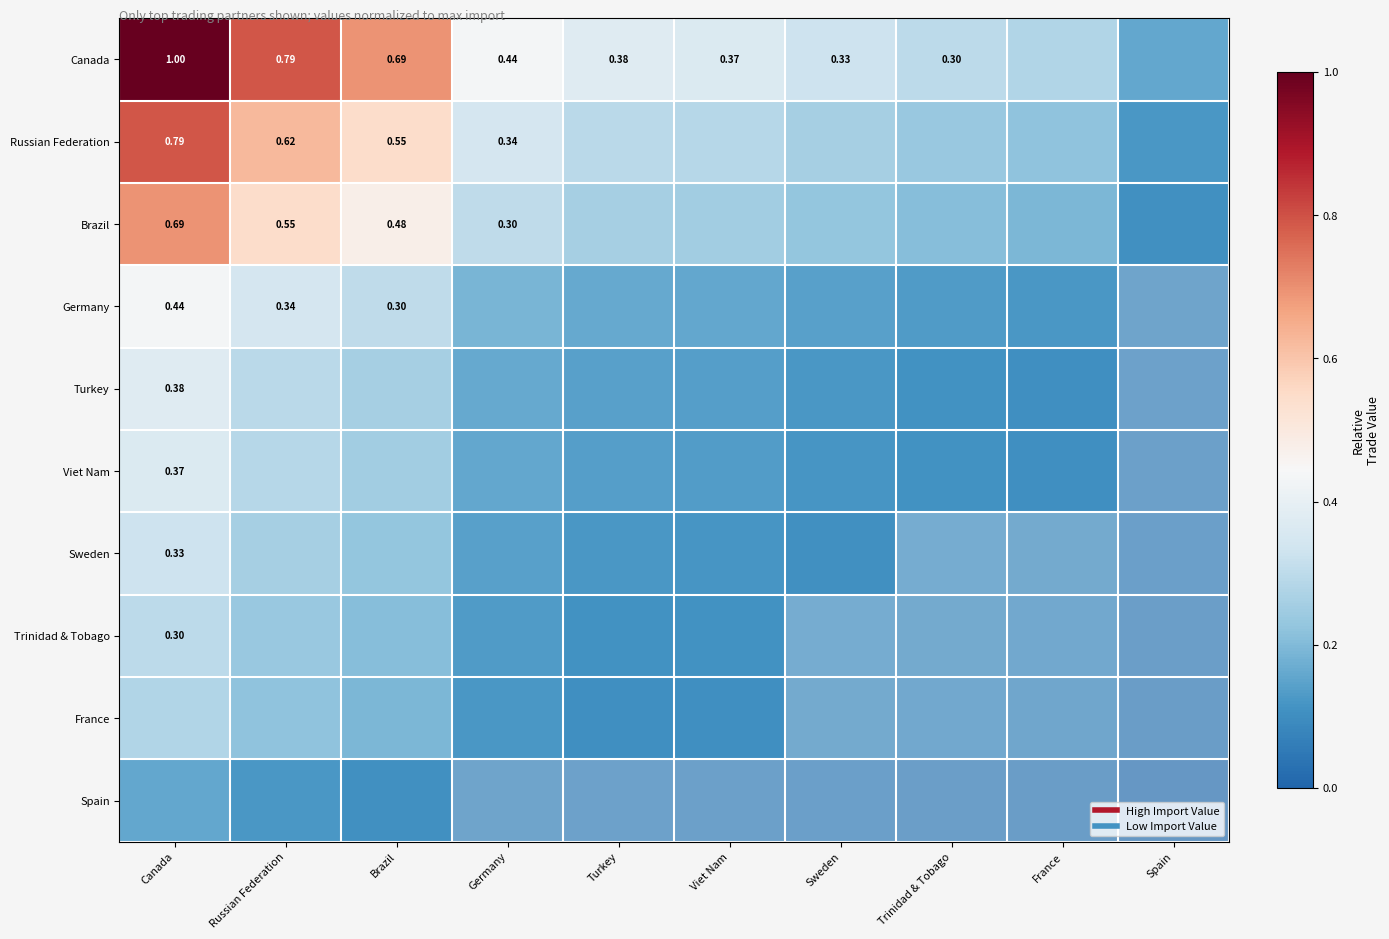

Is the value of Viet Nam at France greater than the value of Germany at Germany?

No